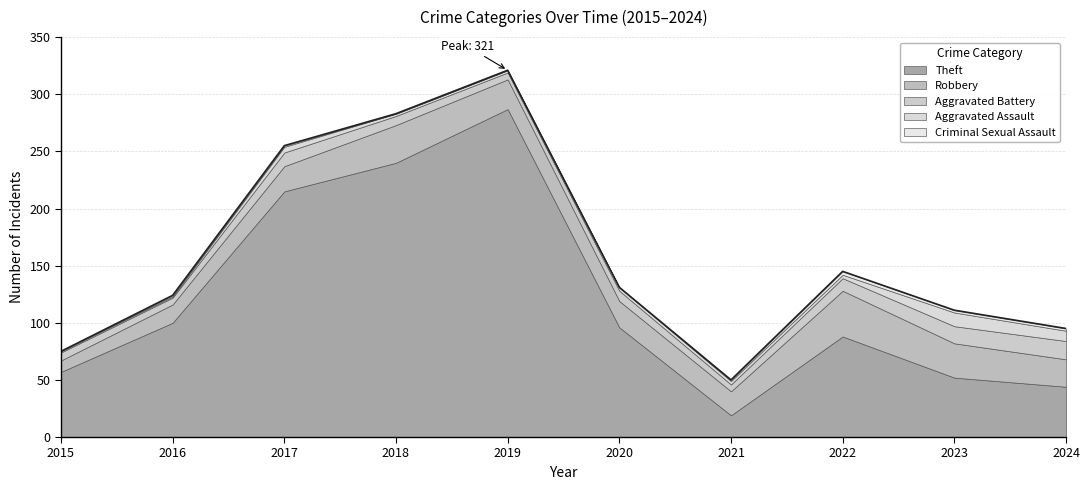

Rank the categories by Criminal Sexual Assault value from lowest to highest.

2015, 2018, 2019, 2020, 2016, 2017, 2021, 2023, 2024, 2022